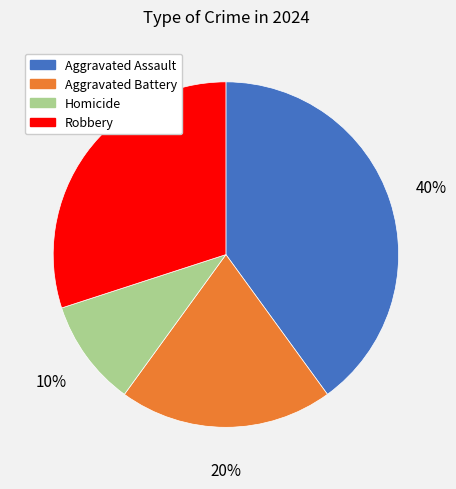

Which slice is the largest?

Aggravated Assault